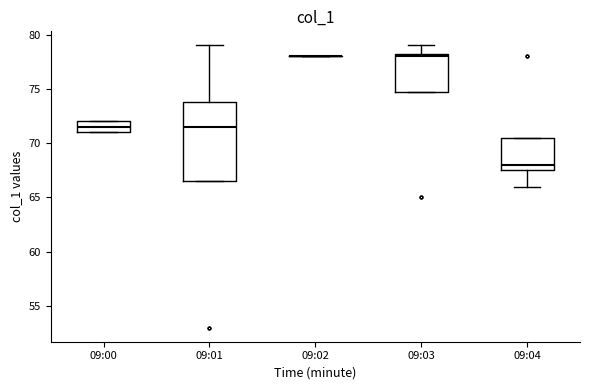

Reading left to right, read every box against the y-axis: the position of its median line, the range the box covers, and the ends of its whiskers. The values are not printed on the chart, so give them approximately, as read against the axis.

09:00: median 71.5, box 71.0 to 72.0, whiskers 71.0 to 72.0
09:01: median 71.5, box 66.5 to 74.0, whiskers 66.5 to 79.0
09:02: box collapsed to a line at 78.0, whiskers 78.0 to 78.0
09:03: median 78.0, box 75.0 to 78.5, whiskers 75.0 to 79.0
09:04: median 68.0, box 67.5 to 70.5, whiskers 66.0 to 70.5